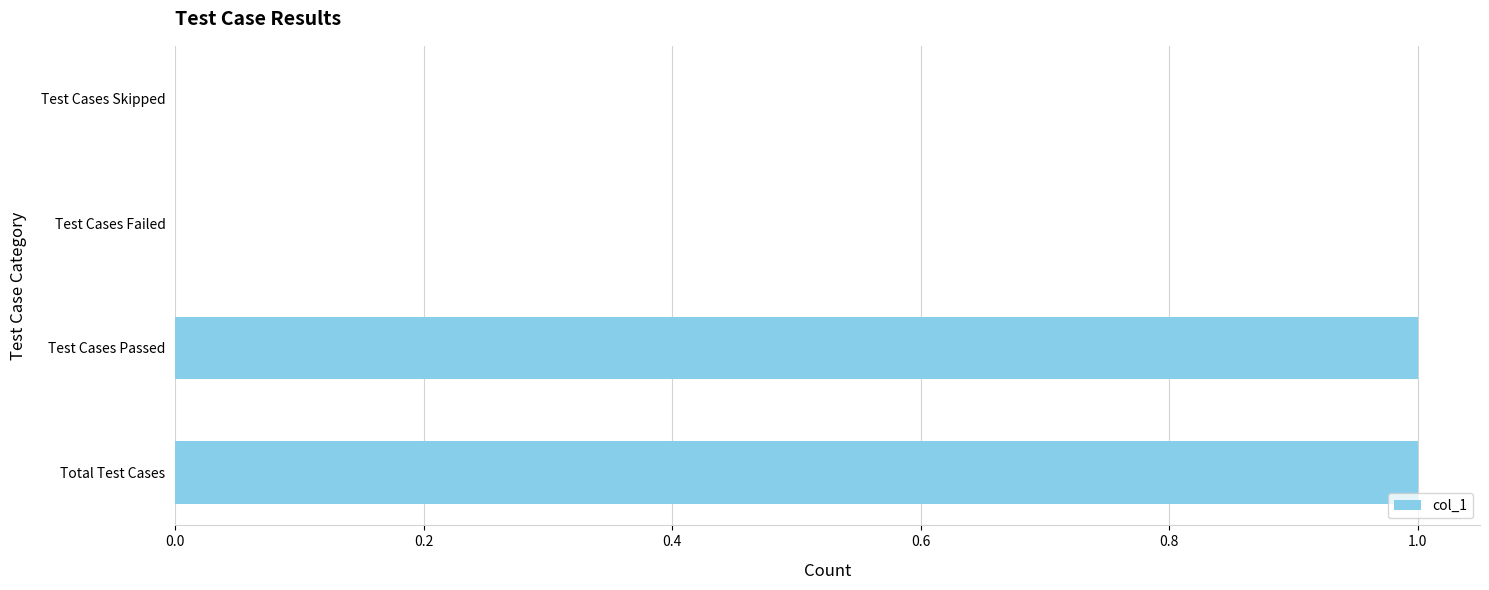

The chart shows a value of 0 at Total Test Cases. True or false?

False